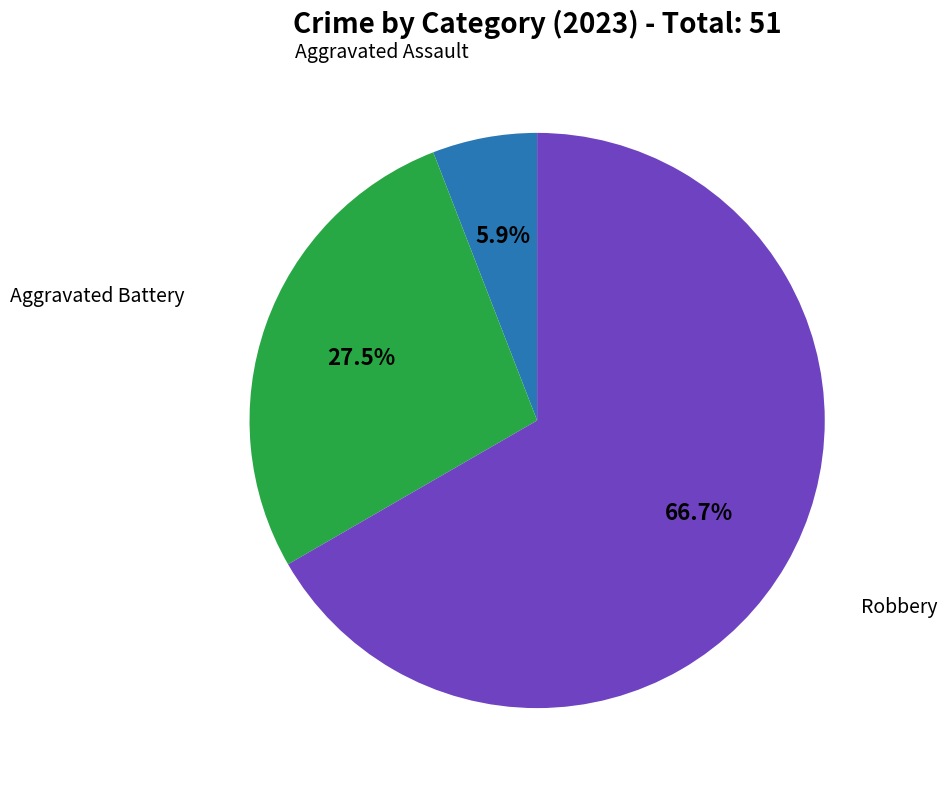

Does any single category account for the majority?

Yes